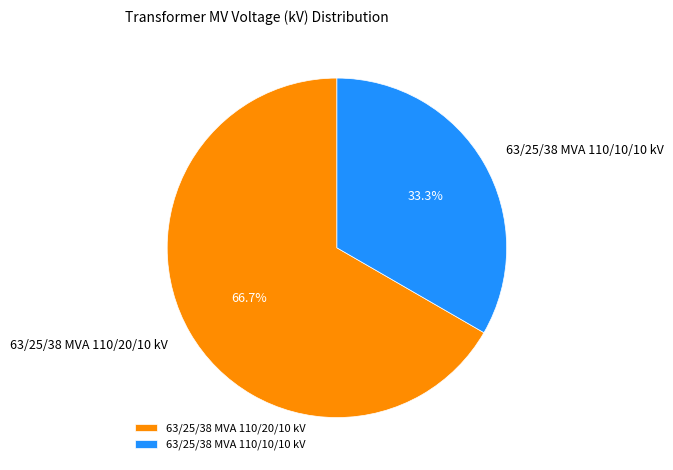

Count the number of slices in the pie.

2